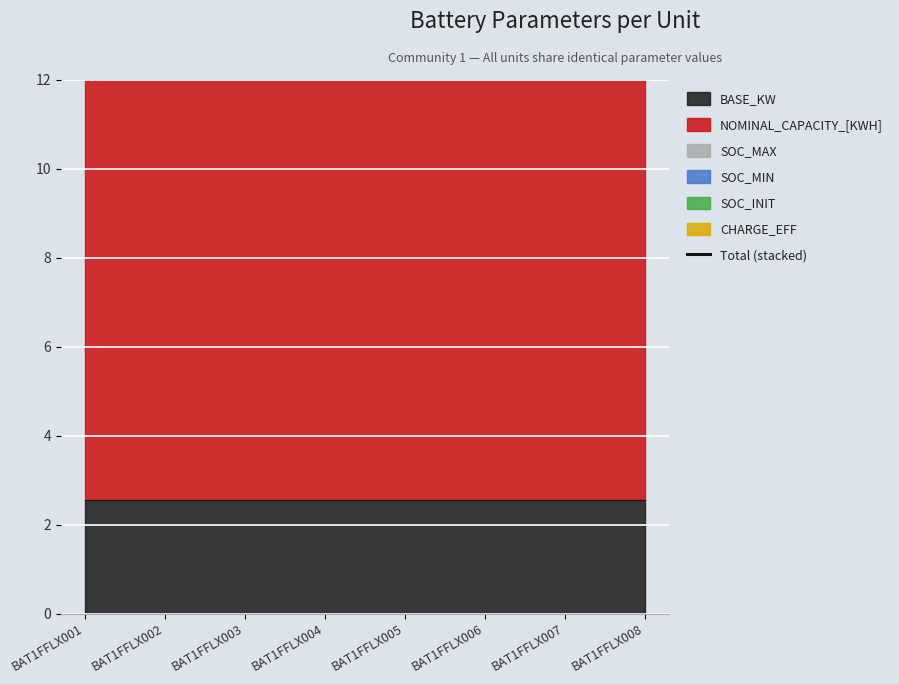

Reading right to left, transcribe all the data shown in this chart.

BASE_KW: BAT1FFLX008=2.6	BAT1FFLX007=2.6	BAT1FFLX006=2.6	BAT1FFLX005=2.6	BAT1FFLX004=2.6	BAT1FFLX003=2.6	BAT1FFLX002=2.6	BAT1FFLX001=2.6
NOMINAL_CAPACITY_[KWH]: BAT1FFLX008=10.2	BAT1FFLX007=10.2	BAT1FFLX006=10.2	BAT1FFLX005=10.2	BAT1FFLX004=10.2	BAT1FFLX003=10.2	BAT1FFLX002=10.2	BAT1FFLX001=10.2
SOC_MAX: BAT1FFLX008=0.8	BAT1FFLX007=0.8	BAT1FFLX006=0.8	BAT1FFLX005=0.8	BAT1FFLX004=0.8	BAT1FFLX003=0.8	BAT1FFLX002=0.8	BAT1FFLX001=0.8
SOC_MIN: BAT1FFLX008=0.2	BAT1FFLX007=0.2	BAT1FFLX006=0.2	BAT1FFLX005=0.2	BAT1FFLX004=0.2	BAT1FFLX003=0.2	BAT1FFLX002=0.2	BAT1FFLX001=0.2
SOC_INIT: BAT1FFLX008=0.5	BAT1FFLX007=0.5	BAT1FFLX006=0.5	BAT1FFLX005=0.5	BAT1FFLX004=0.5	BAT1FFLX003=0.5	BAT1FFLX002=0.5	BAT1FFLX001=0.5
CHARGE_EFF: BAT1FFLX008=1.0	BAT1FFLX007=1.0	BAT1FFLX006=1.0	BAT1FFLX005=1.0	BAT1FFLX004=1.0	BAT1FFLX003=1.0	BAT1FFLX002=1.0	BAT1FFLX001=1.0